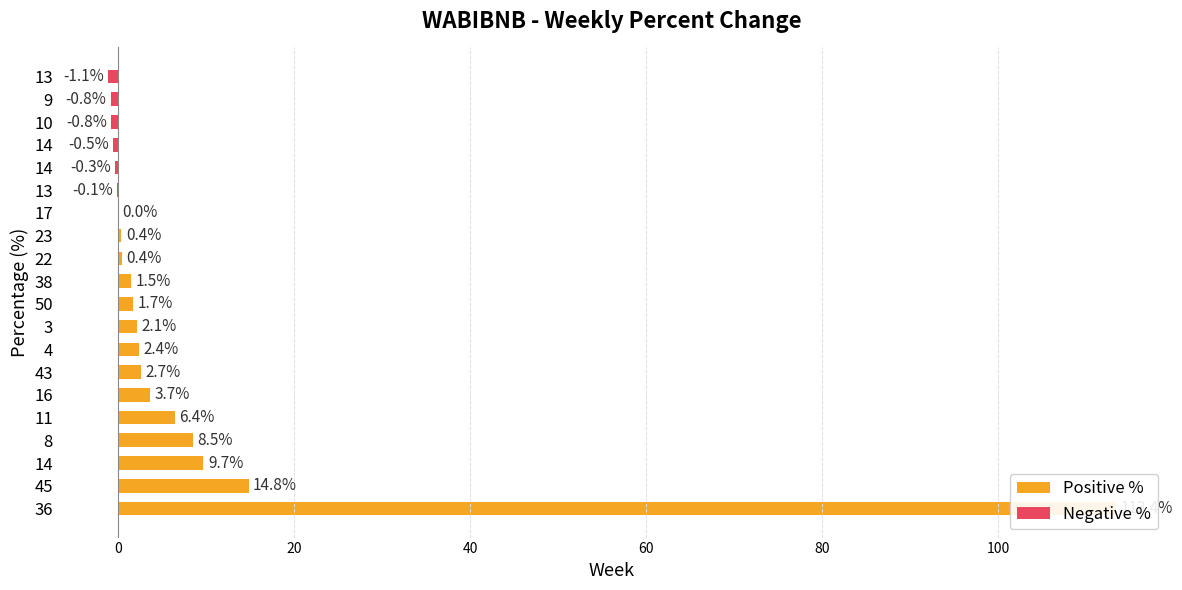

Rank the categories by value from highest to lowest.

36, 45, 14, 8, 11, 16, 43, 4, 3, 50, 38, 22, 23, 17, 13, 14, 14, 10, 9, 13